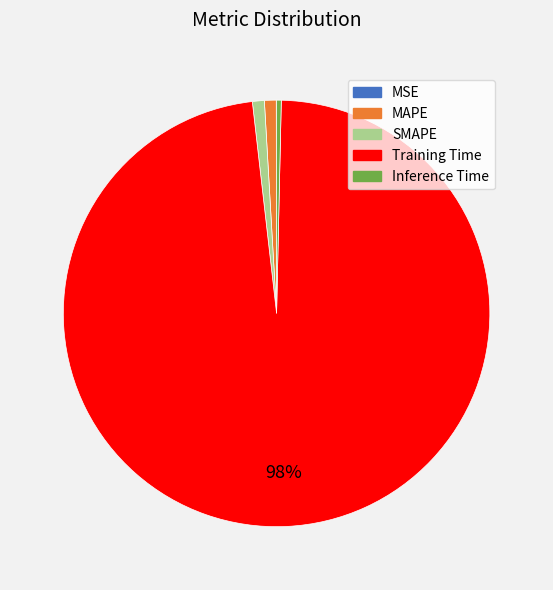

Does Training Time account for over 50% of the chart?

Yes